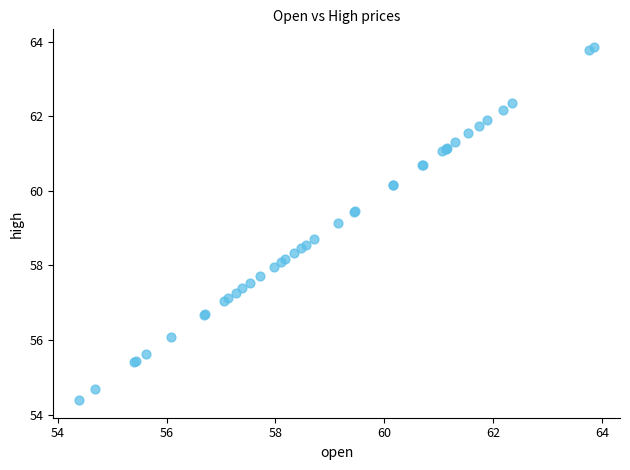

What Y value in the scatter plot is closest to 59?

59.1